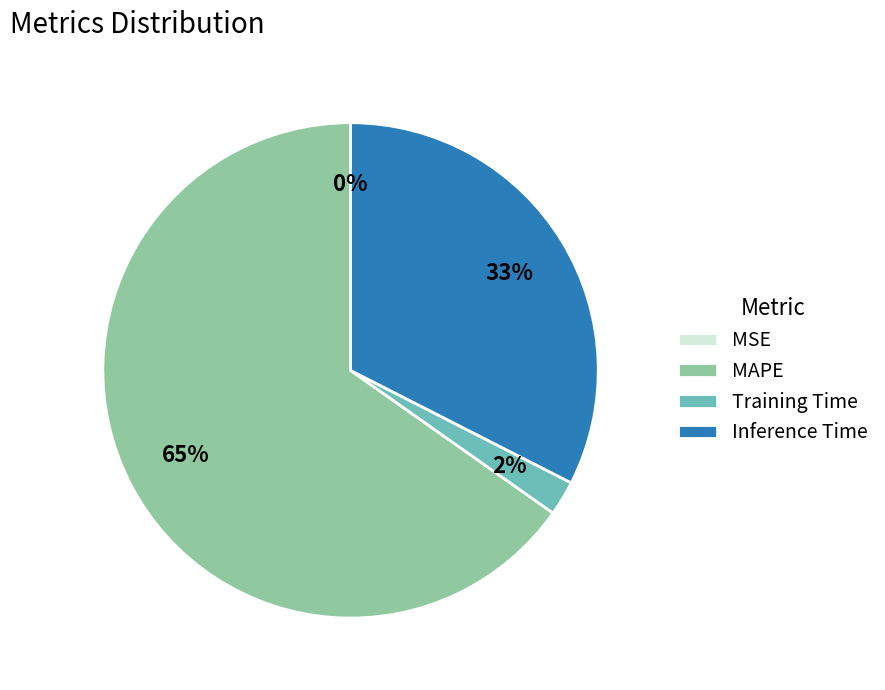

Is it true that MAPE is 53% of the pie?

False